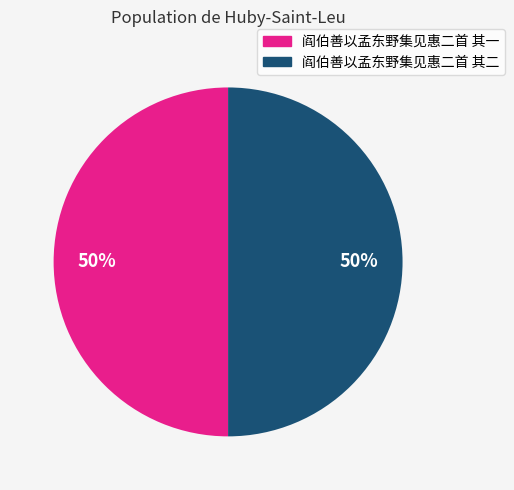

Do 阎伯善以孟东野集见惠二首 其一 and 阎伯善以孟东野集见惠二首 其二 together represent more than half of the pie?

Yes